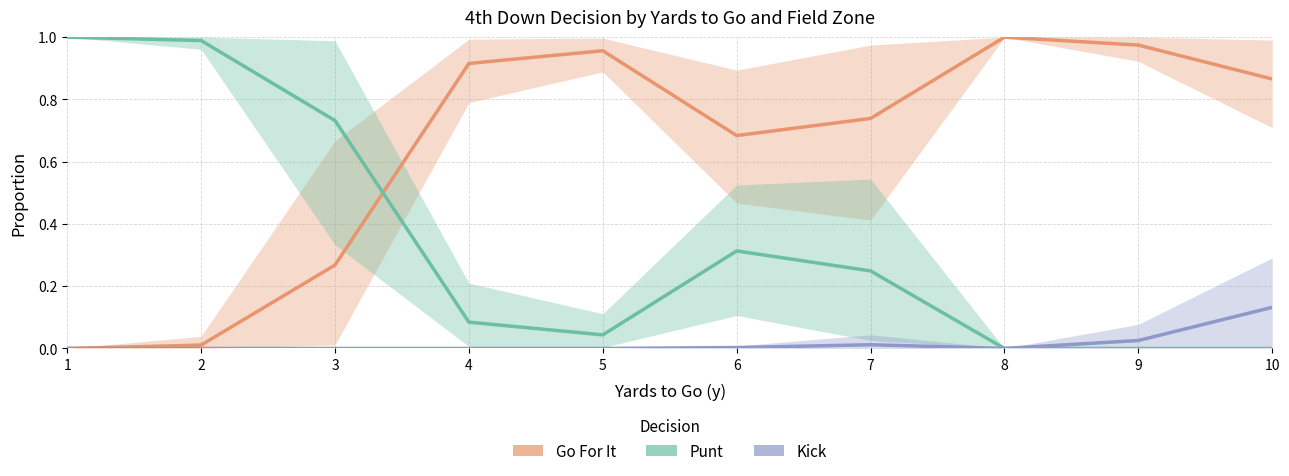

Between 6 and 1, which is larger?

6